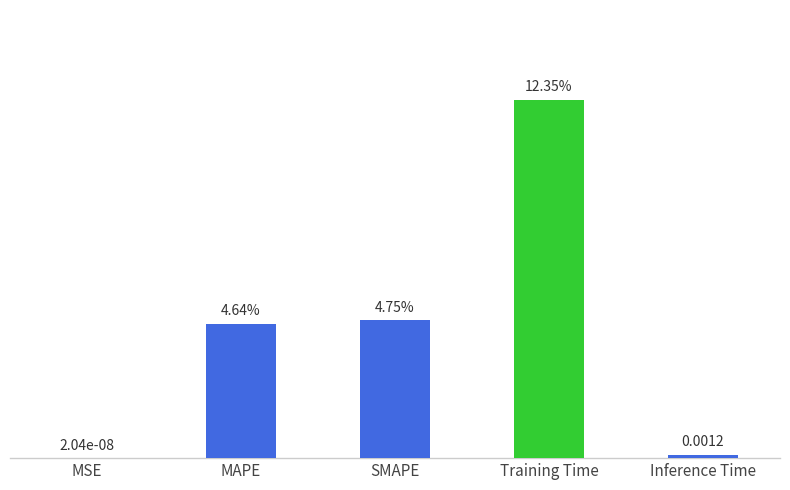

Which has a higher value, MSE or Training Time?

Training Time